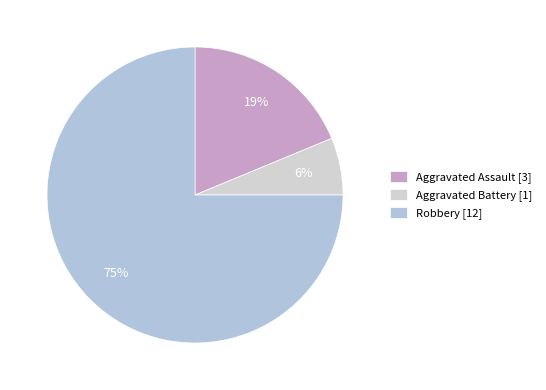

Rank the categories by value from highest to lowest.

Robbery, Aggravated Assault, Aggravated Battery